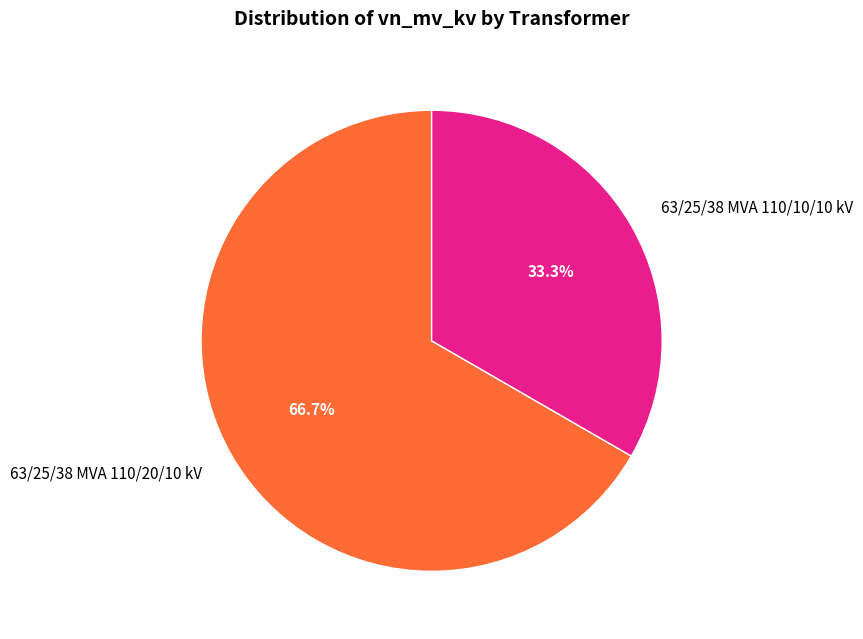

Which has a higher value, 63/25/38 MVA 110/20/10 kV or 63/25/38 MVA 110/10/10 kV?

63/25/38 MVA 110/20/10 kV